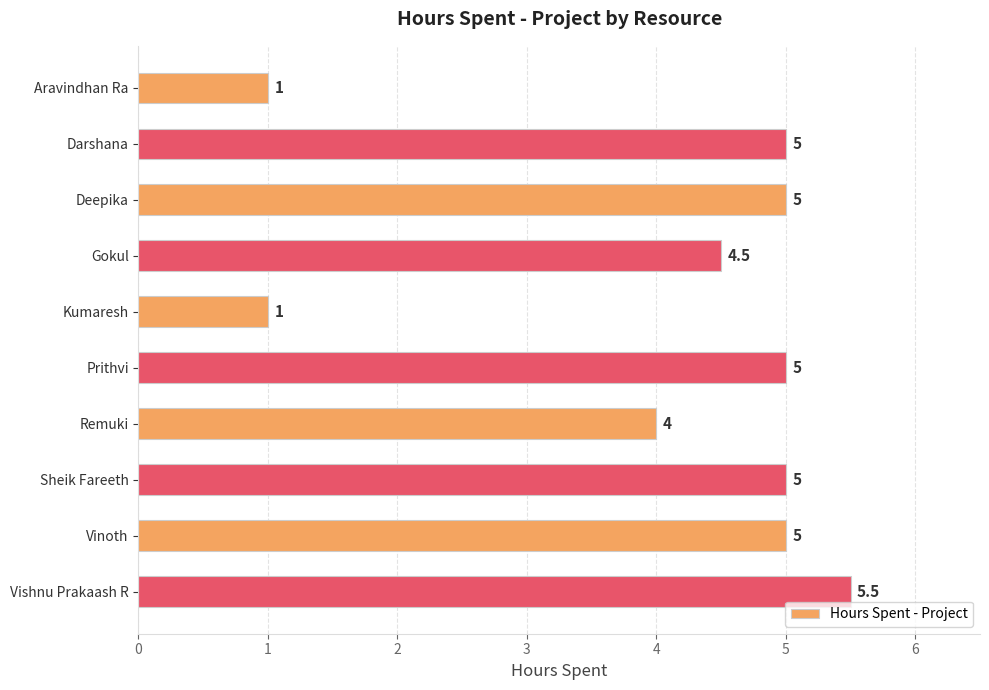

The chart shows a value of 5.0 at Vinoth. True or false?

True